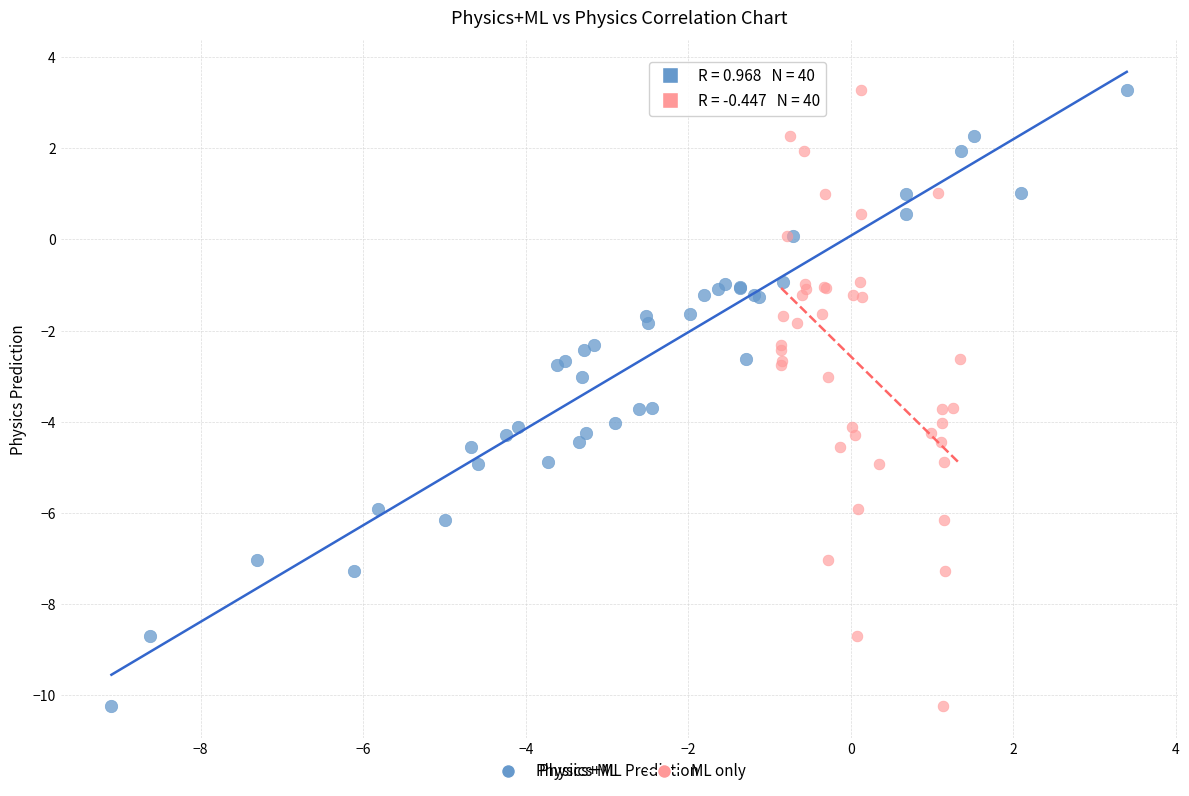

What are all the series names shown in the legend?

Physics+ML, ML only